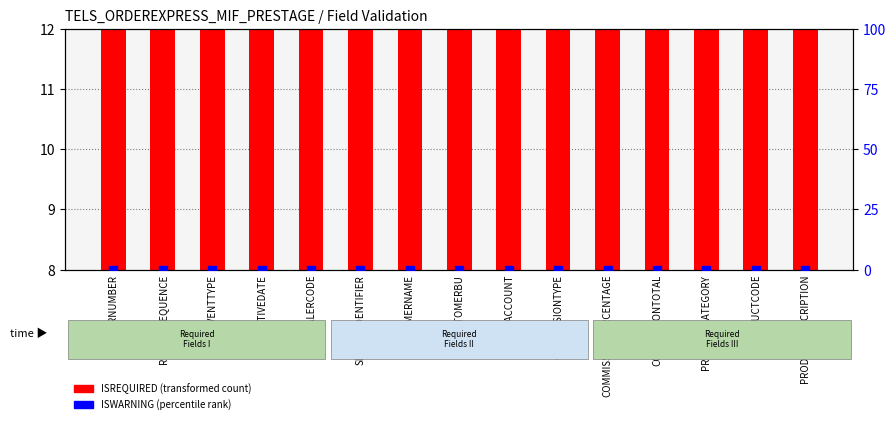

Which series has the largest Y range (max minus min)?

ISREQUIRED (transformed count)